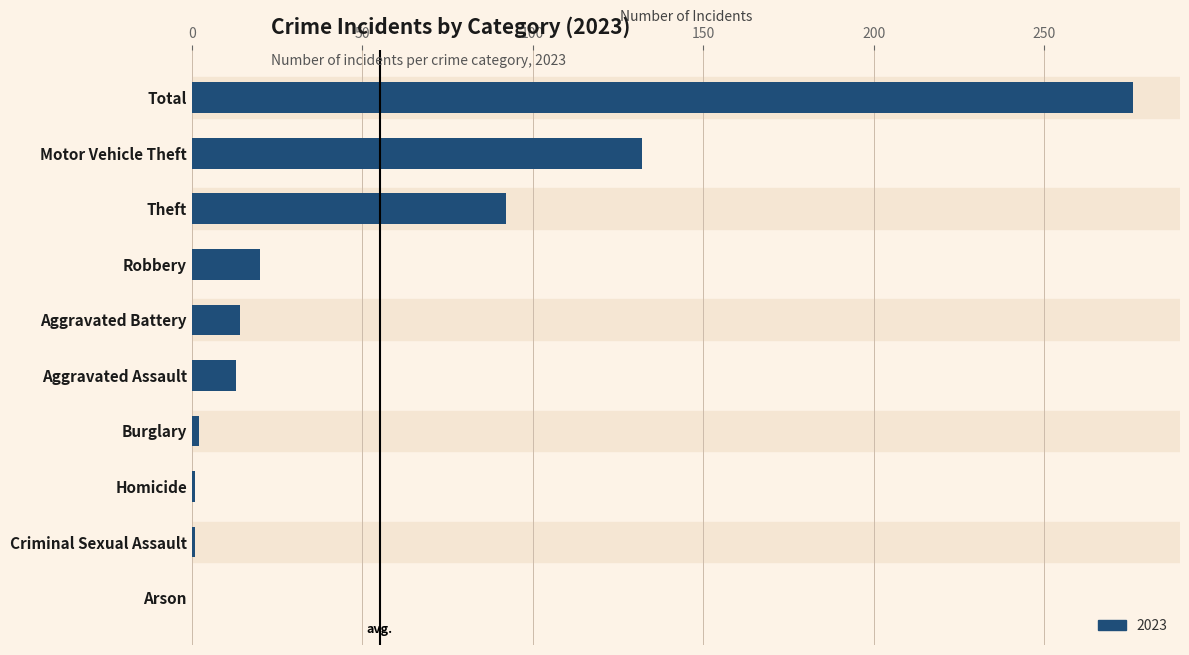

Where is the data nearest to the value 138?

Motor Vehicle Theft